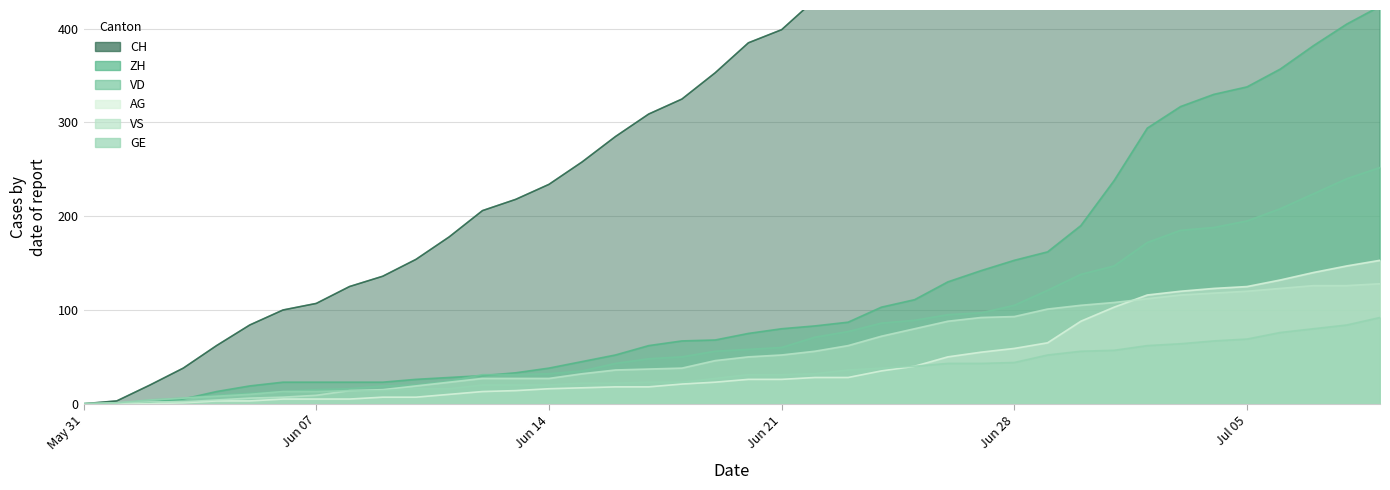

Which series has the widest spread of values?

CH